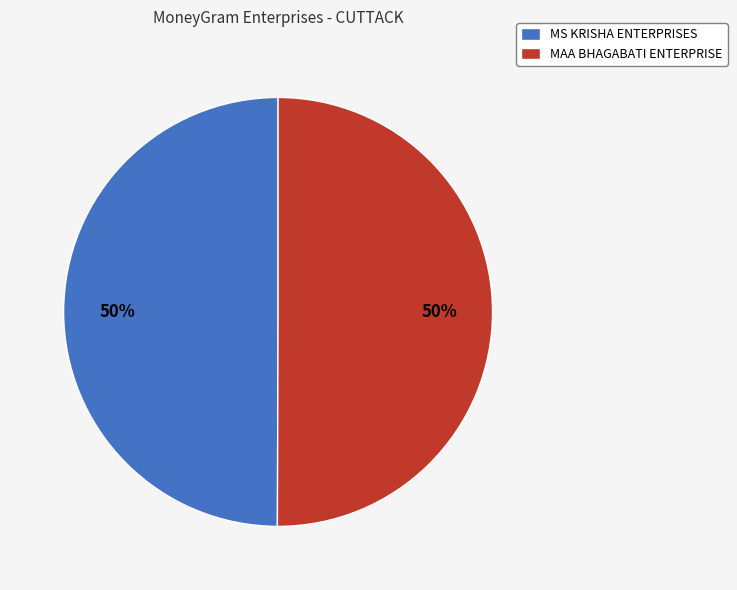

What is the ratio of the value at MAA BHAGABATI ENTERPRISE to the value at MS KRISHA ENTERPRISES?

1.0